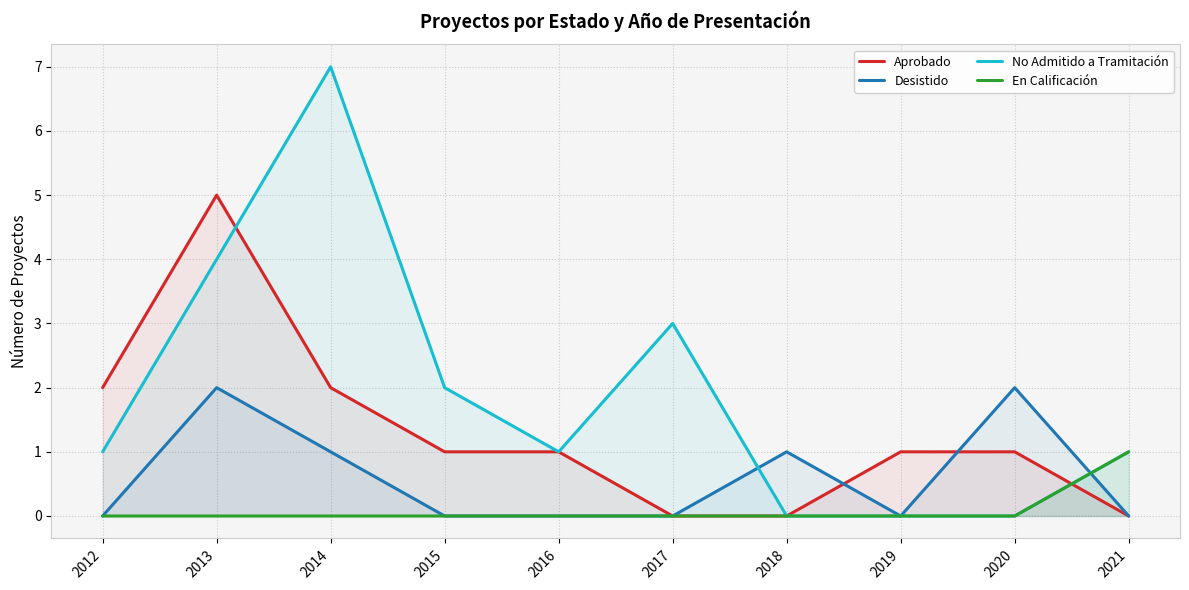

Is it true that Aprobado equals 0 at 2017?

True